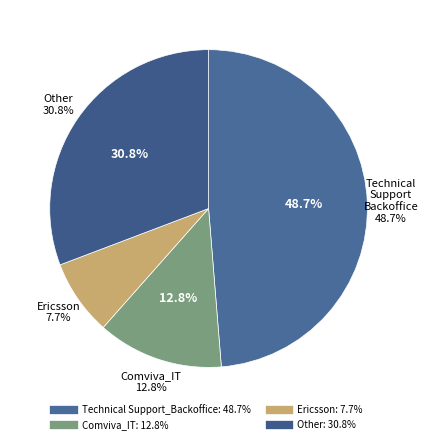

What is the largest slice in the pie chart?

Technical Support_Backoffice